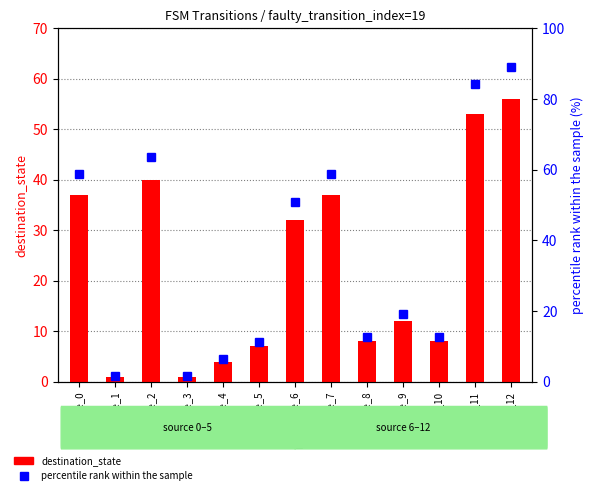

Rank the series at state_2 from highest to lowest value.

percentile rank within sample, destination_state